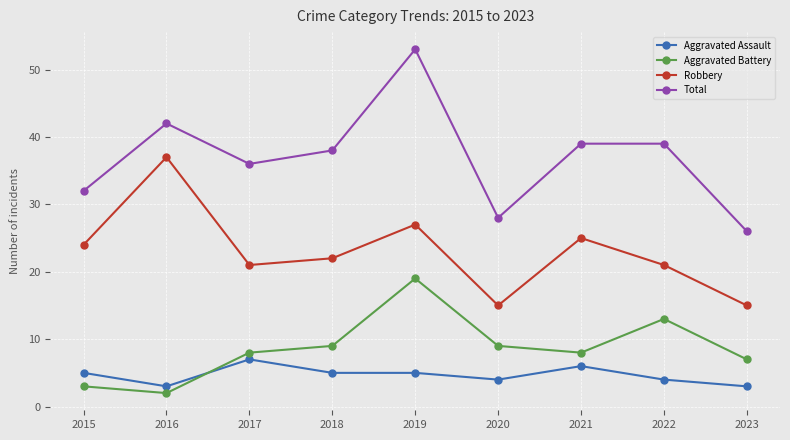

What is the highest value of the Robbery series?

37